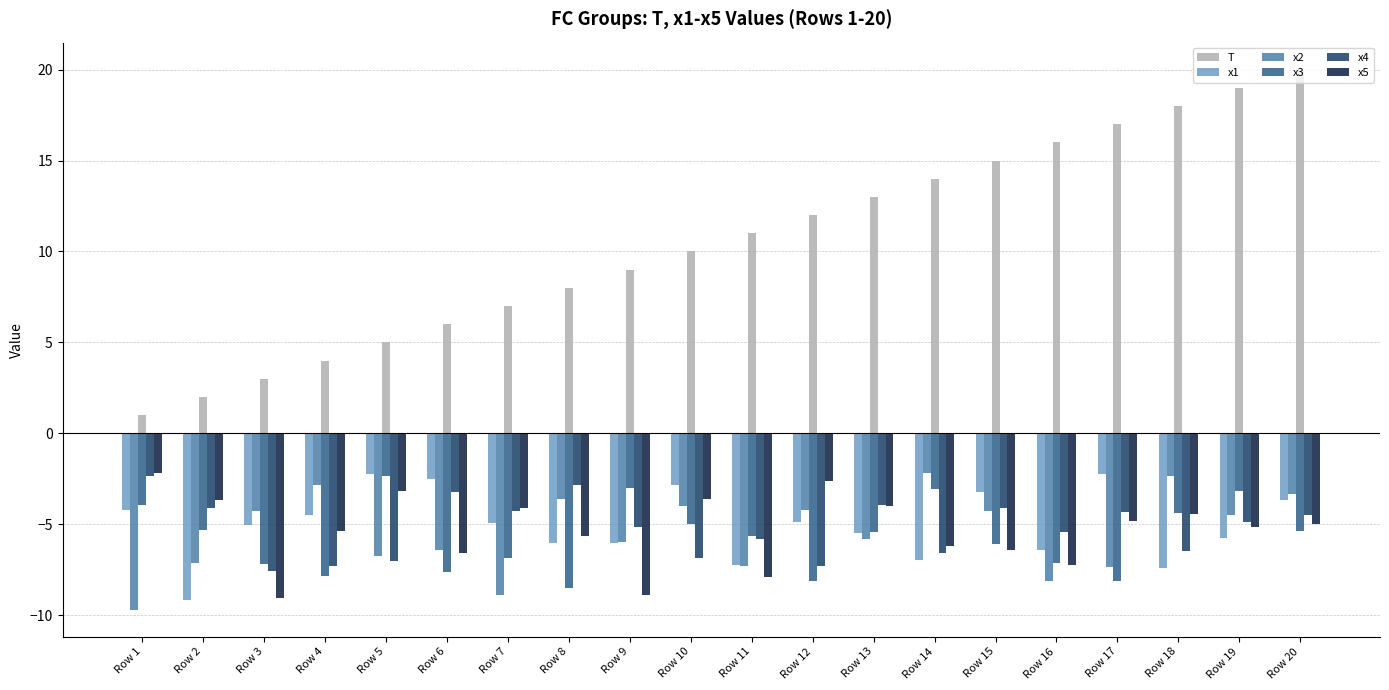

Rank the series at Row 14 from highest to lowest value.

T, x2, x3, x5, x4, x1